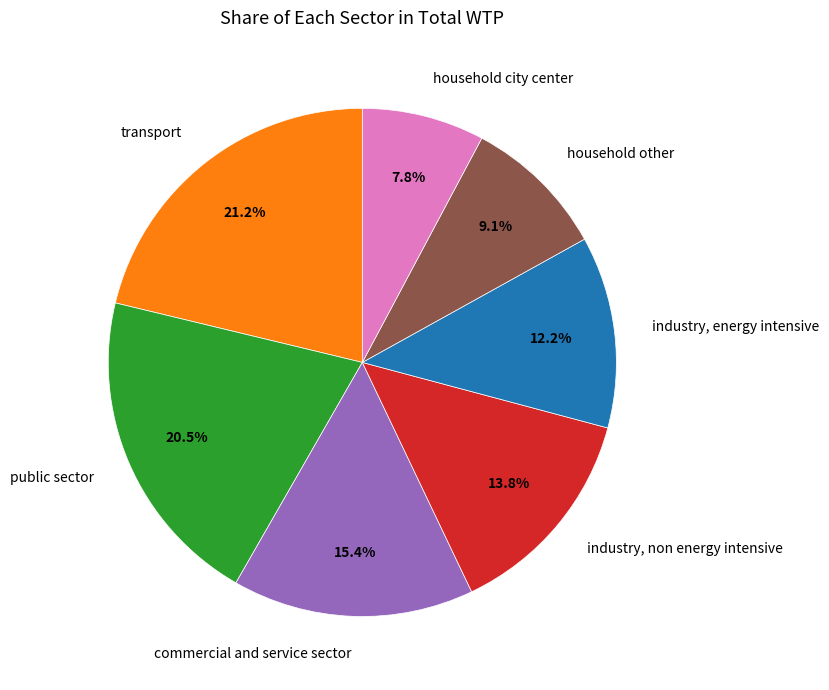

Count the number of slices in the pie.

7